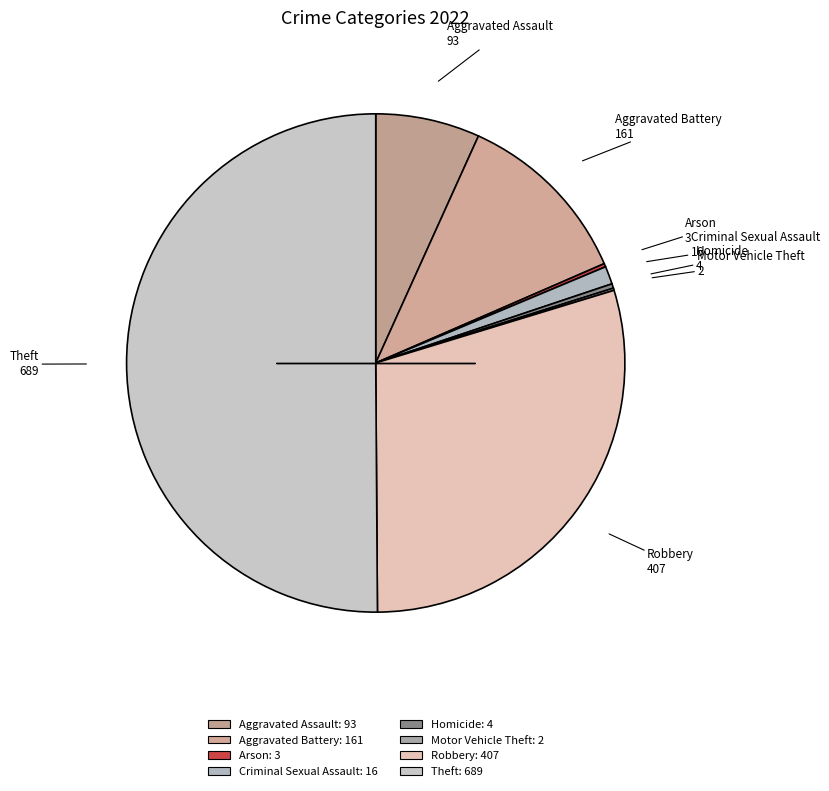

To the nearest percent, what portion does Theft represent?

50%